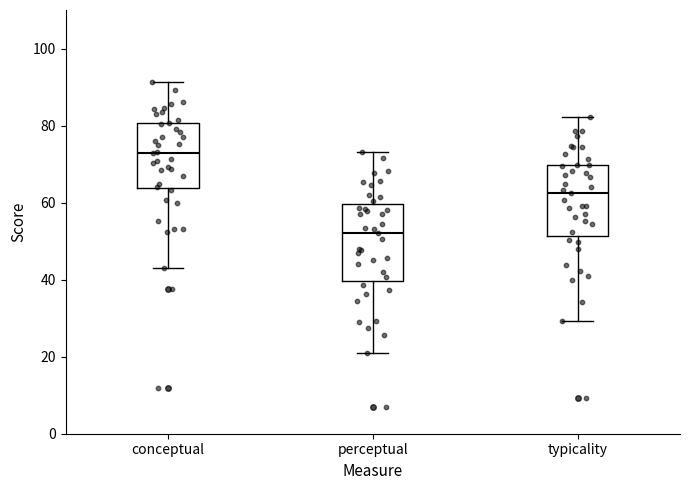

Where does the lower whisker of the box for perceptual end on the y-axis? The values are not printed on the chart, so give them approximately, as read against the axis.

22